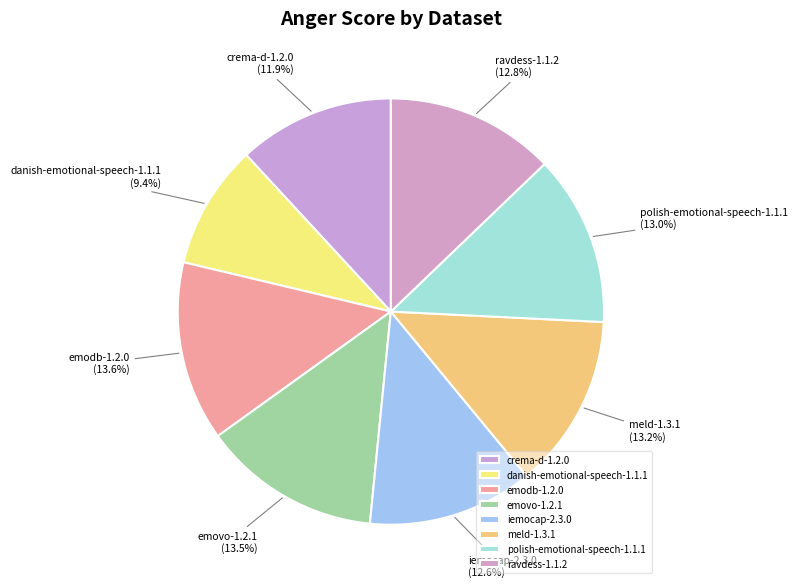

True or false: ravdess-1.1.2 accounts for 13% of the total.

True